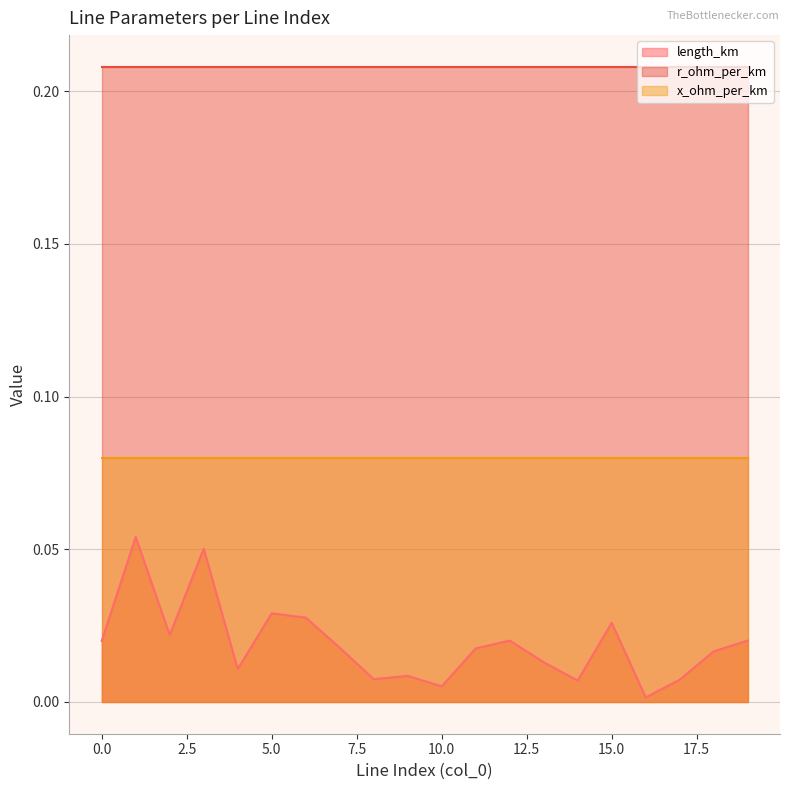

Which series has the widest spread of values?

length_km